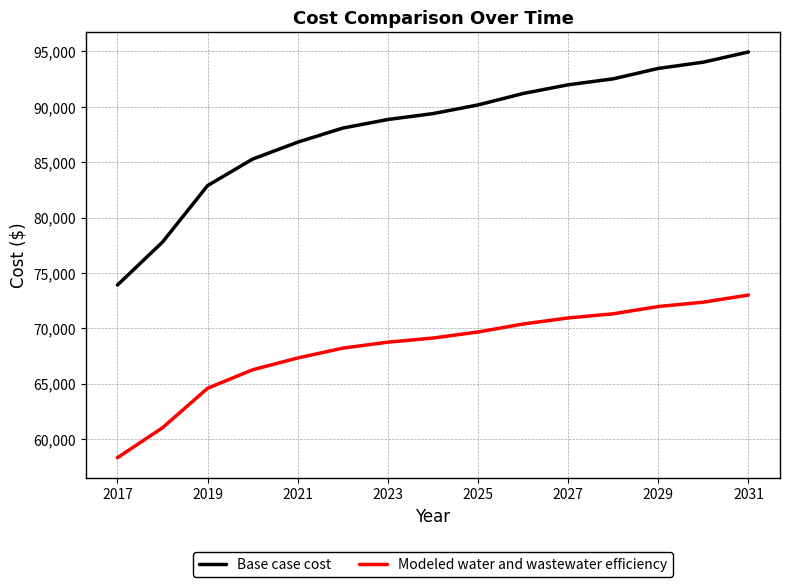

Which series has the largest total across all categories?

Base case cost